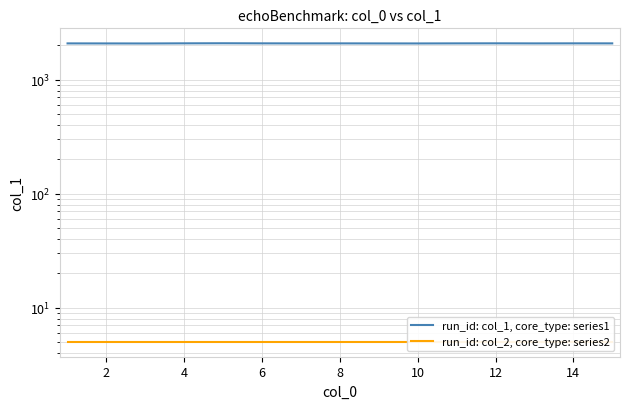

At which label does run_id: col_1, core_type: series1 reach its peak?

8